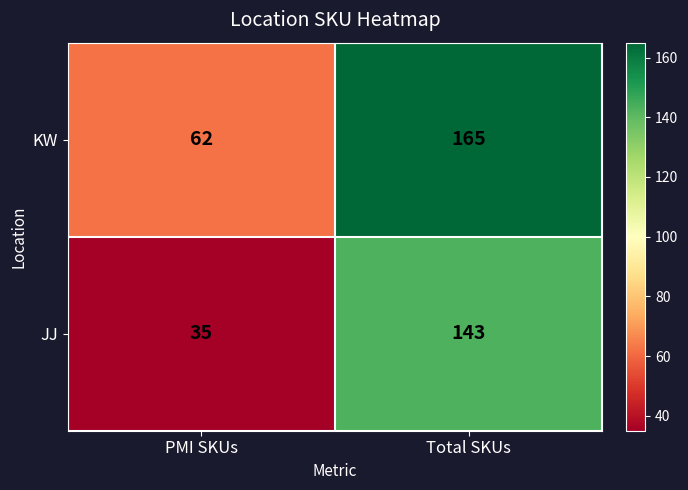

What is the sum of the KW values at PMI SKUs and Total SKUs?

227